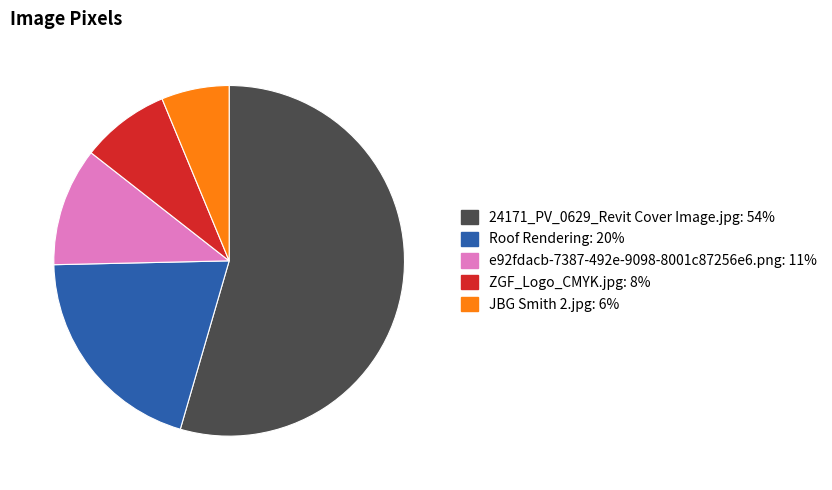

Is the sum of JBG Smith 2.jpg and 24171_PV_0629_Revit Cover Image.jpg greater than half?

Yes